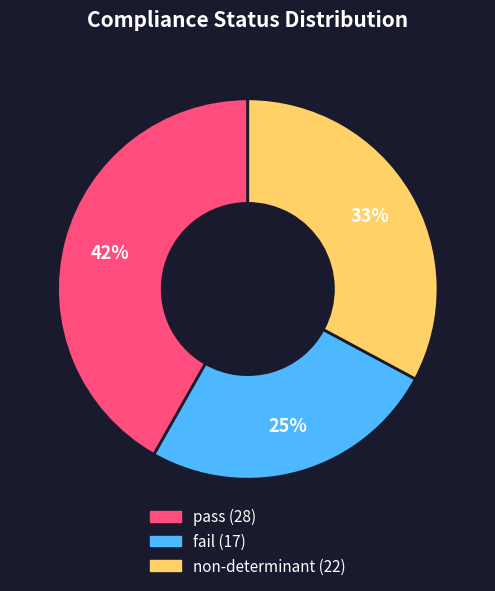

To the nearest percent, what is the average slice percentage?

33%